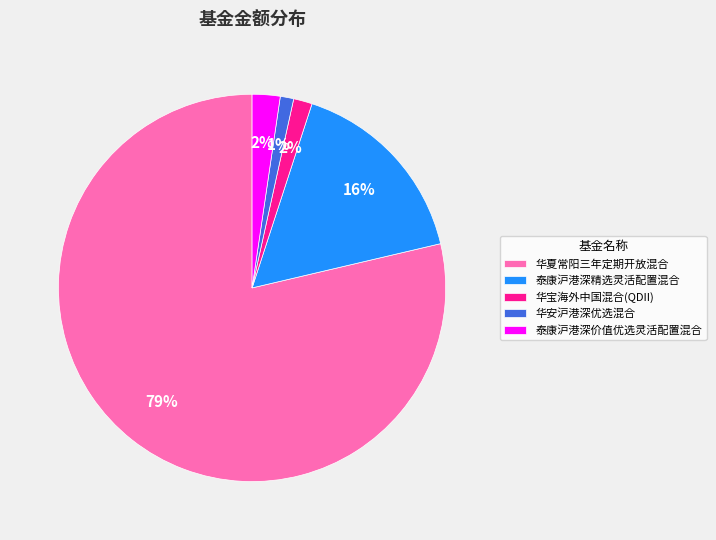

Combined, do 华安沪港深优选混合 and 泰康沪港深精选灵活配置混合 account for over 50%?

No